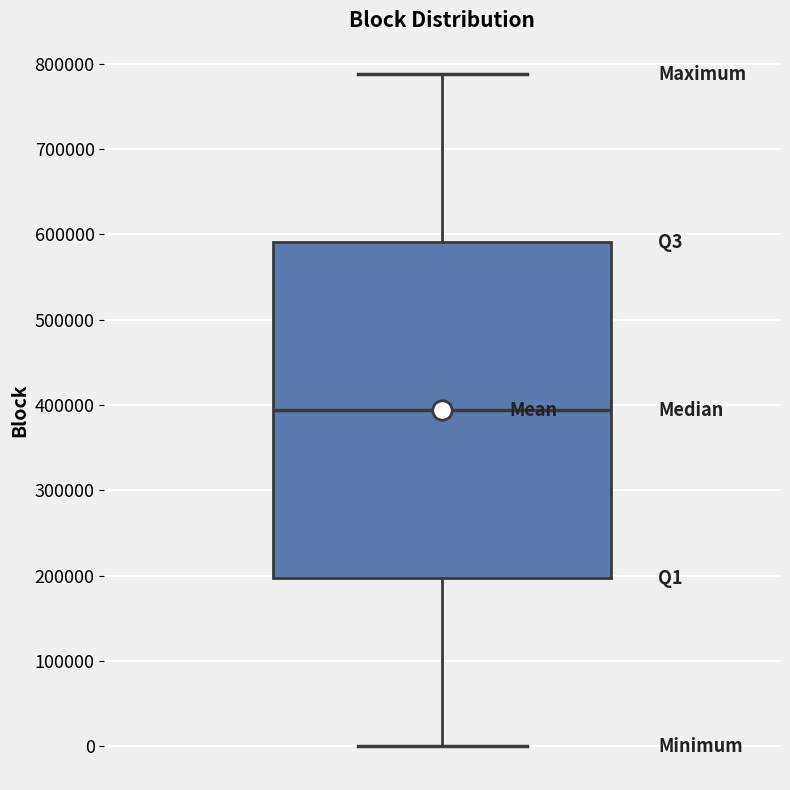

Transcribe this box plot: give where the median line is, the range the box spans, and where the two whiskers end, as read against the y-axis. The values are not printed on the chart, so give them approximately, as read against the axis.

median 390000, box 200000 to 590000, whiskers 0 to 790000